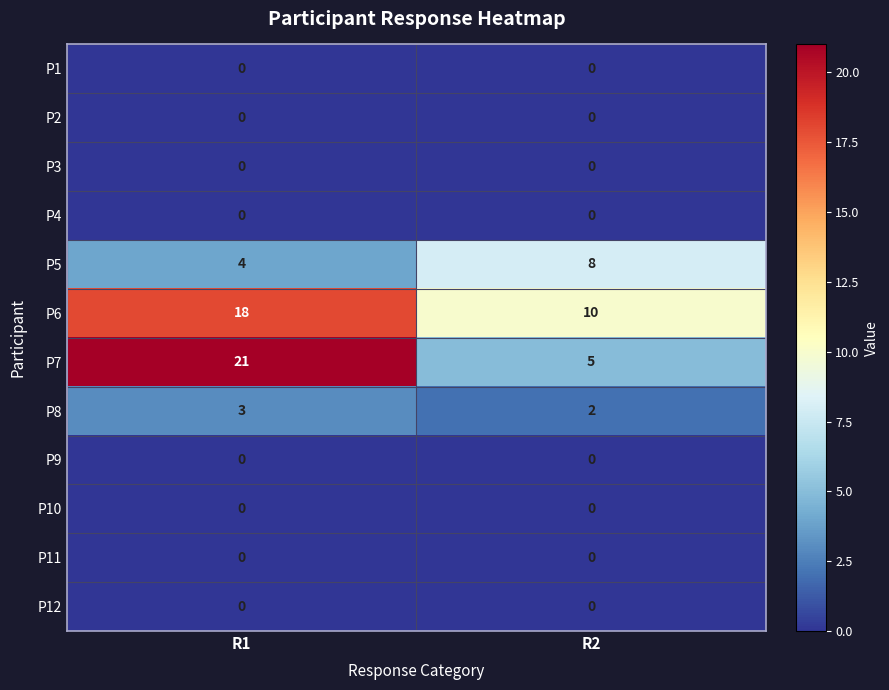

Which series has the largest total across all categories?

P6